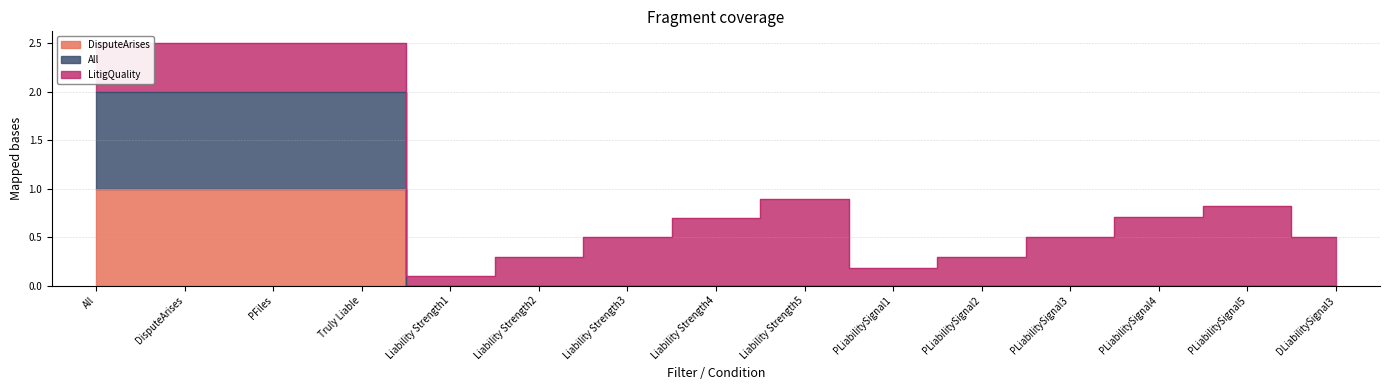

True or false: DisputeArises and All intersect in this chart.

False